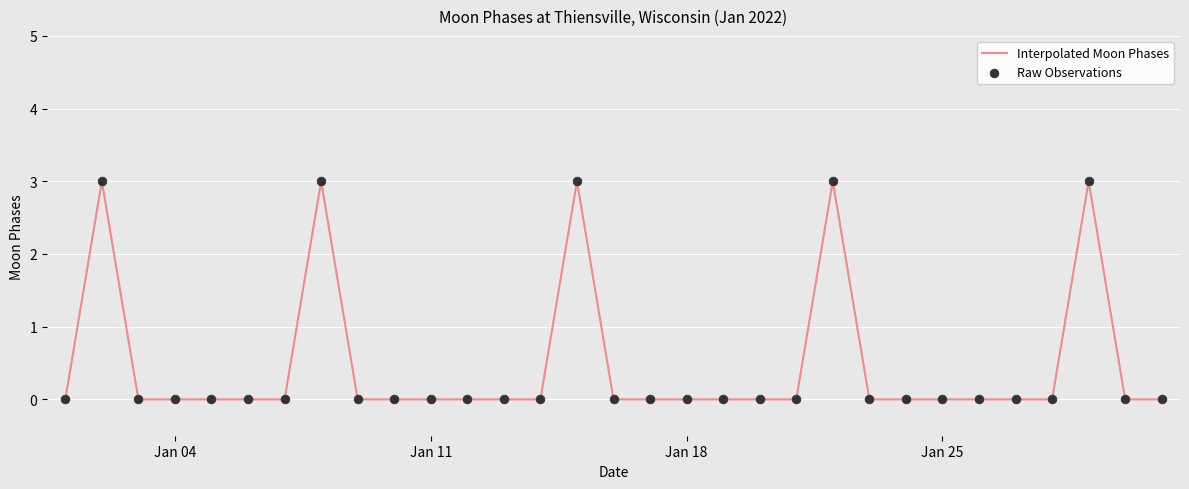

What is the maximum value shown in the chart?

3